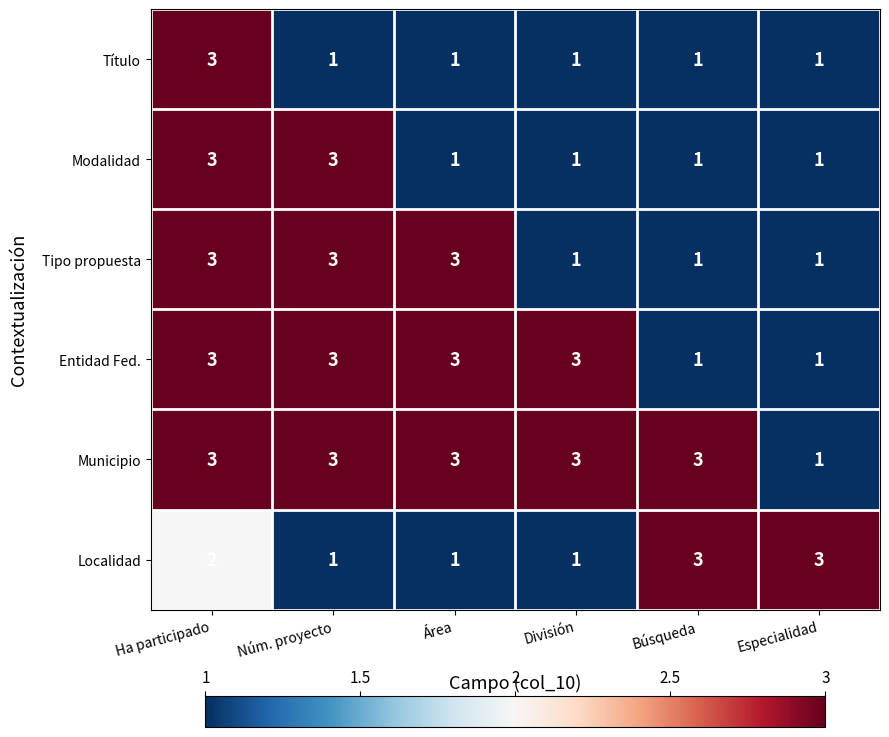

What is the total value across all series at Ha participado?

17